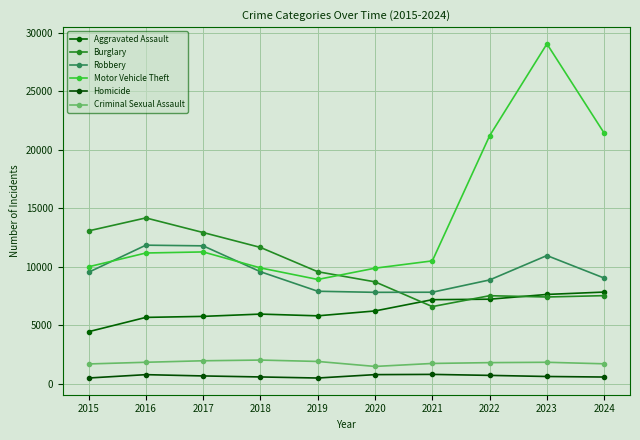

What is the maximum value shown in the chart?

29038